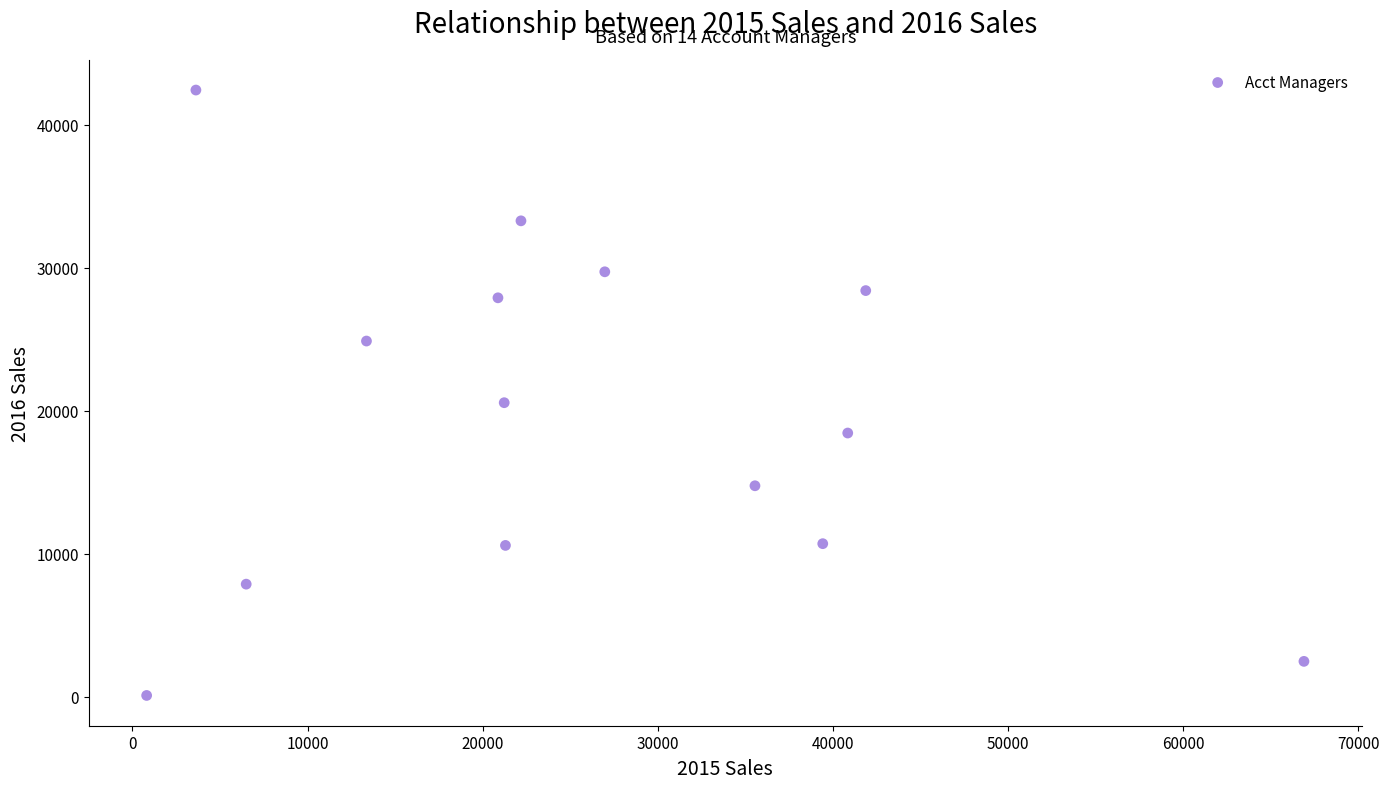

What is the range of Y values (max minus min)?

42333.8